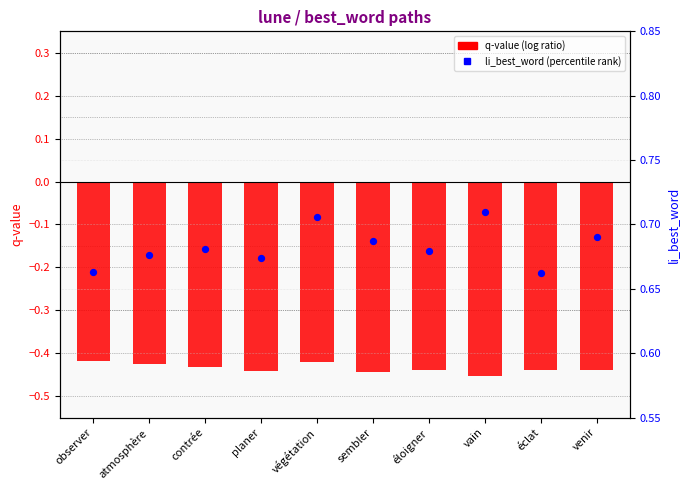

Which series reaches the minimum Y coordinate?

q-value (log ratio)